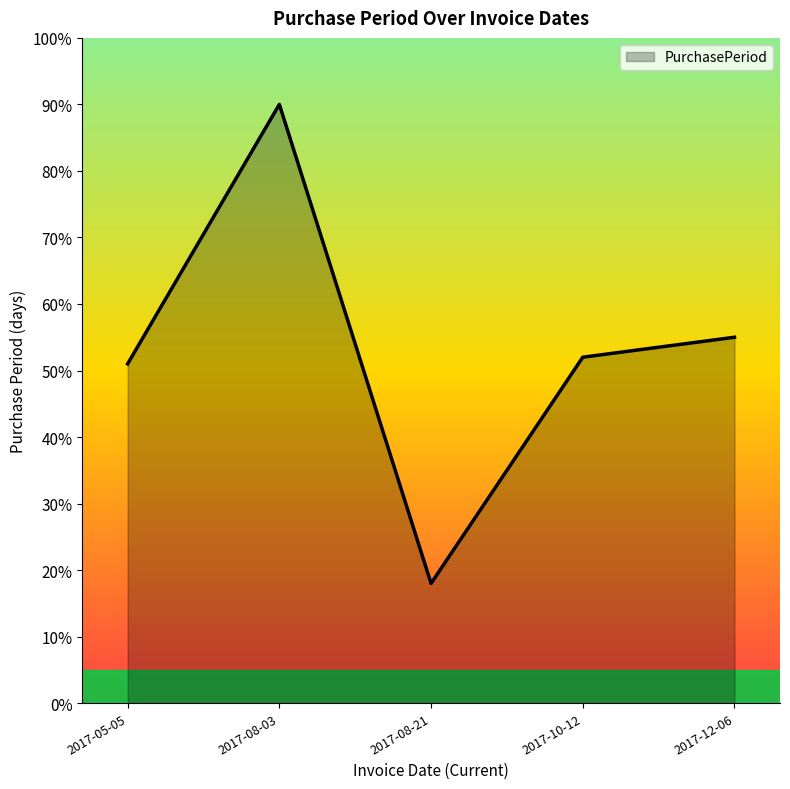

What is the smallest value displayed?

18.0